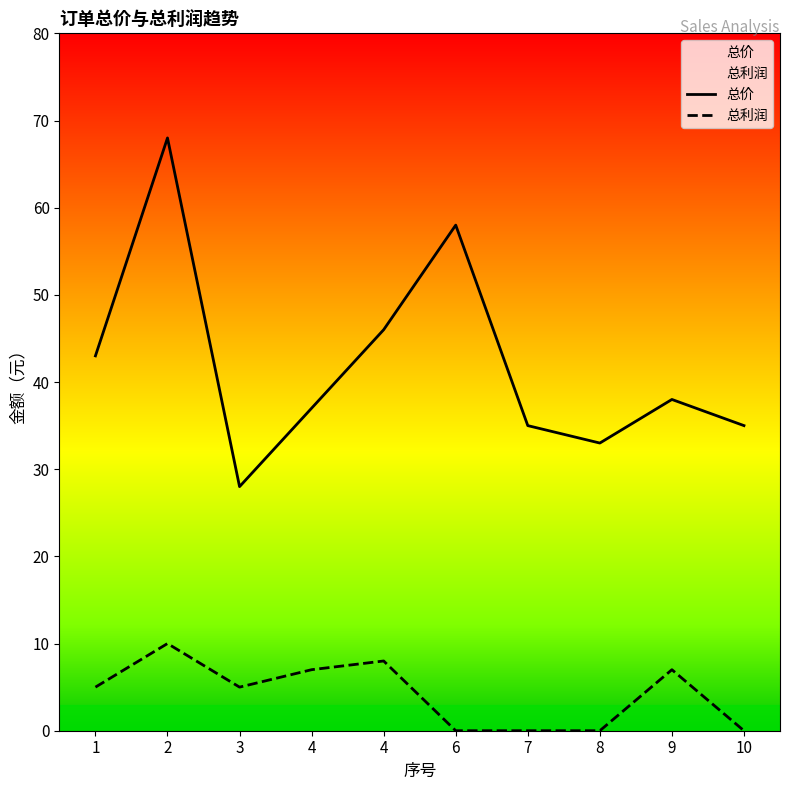

Is this an area chart (filled region under the line)?

No